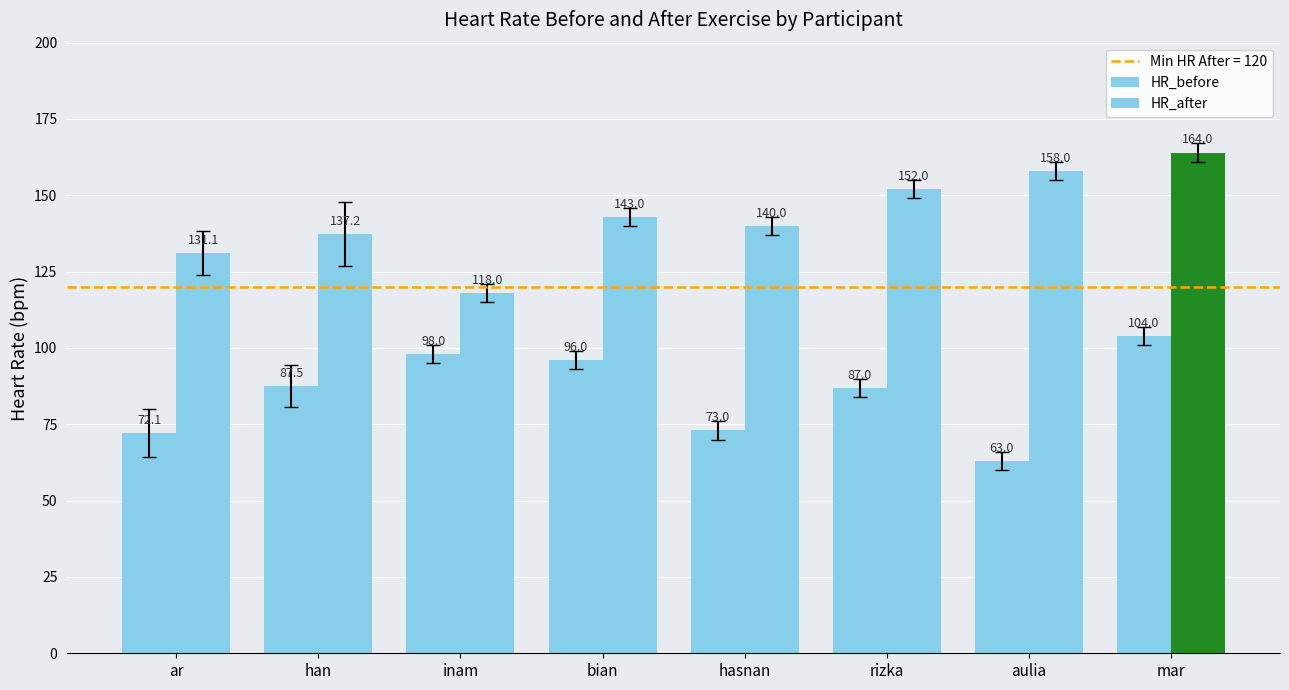

What is the maximum value for HR_before?

104.0